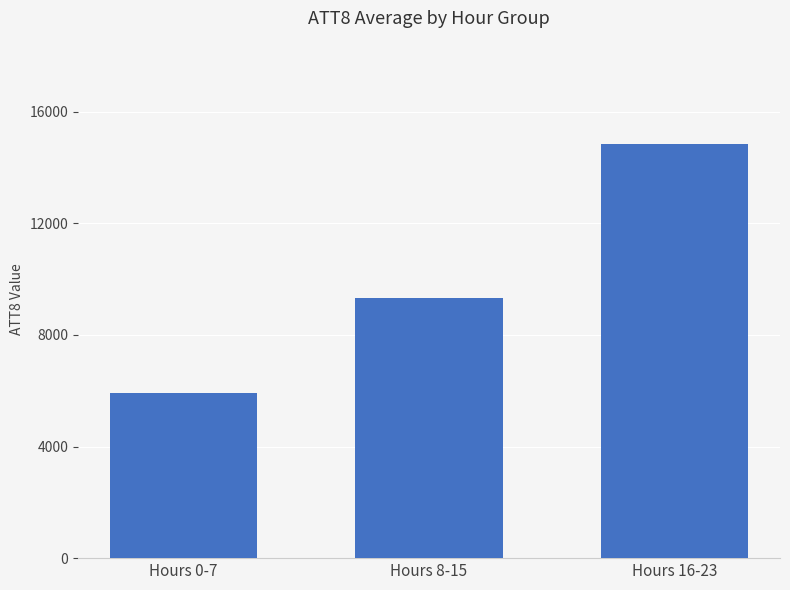

How many data points are less than 9337?

1